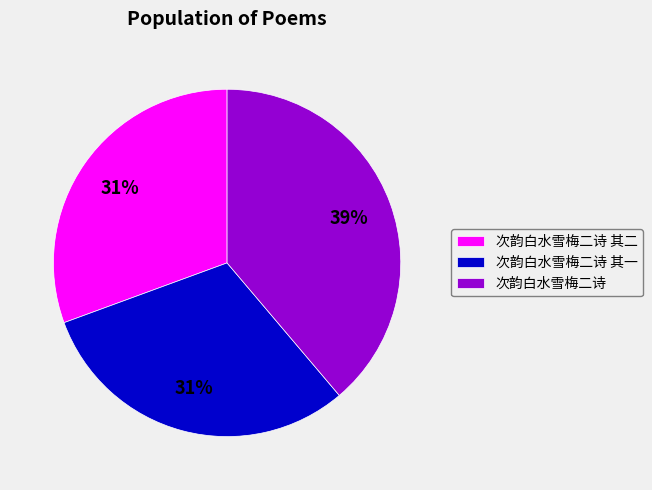

Combined, do 次韵白水雪梅二诗 其一 and 次韵白水雪梅二诗 account for over 50%?

Yes